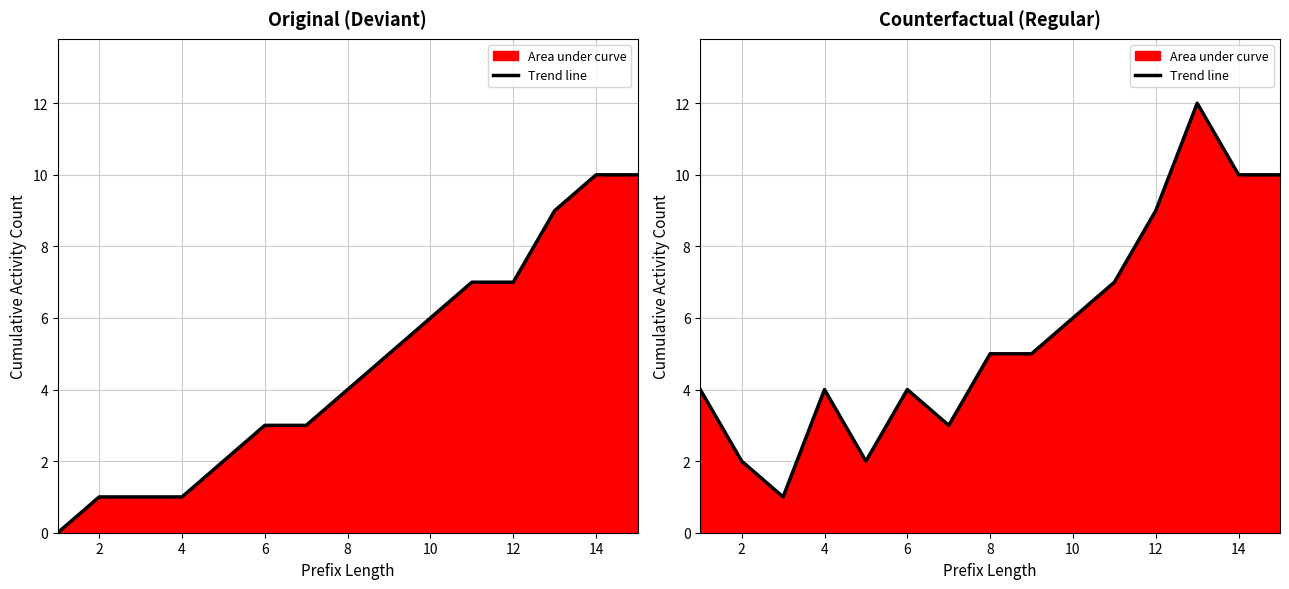

How many interior local valleys (lower than both neighbors) does the data have?

3